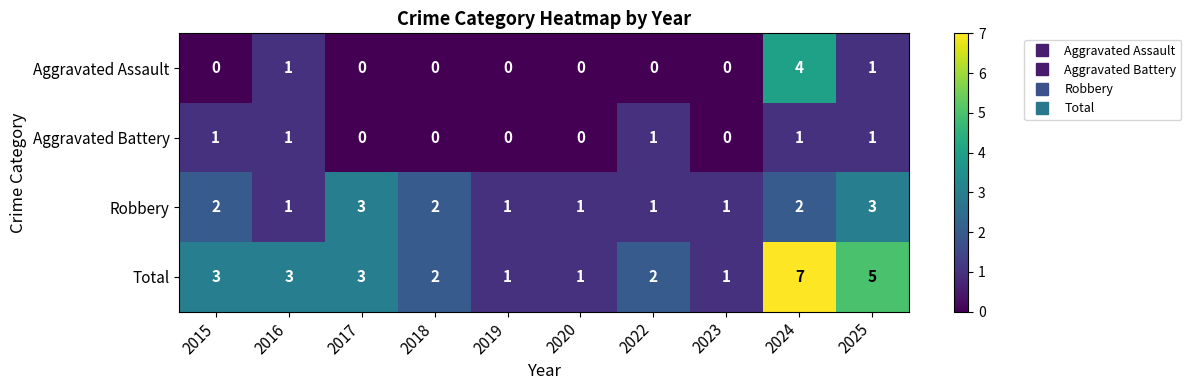

How many series are shown in this chart?

4